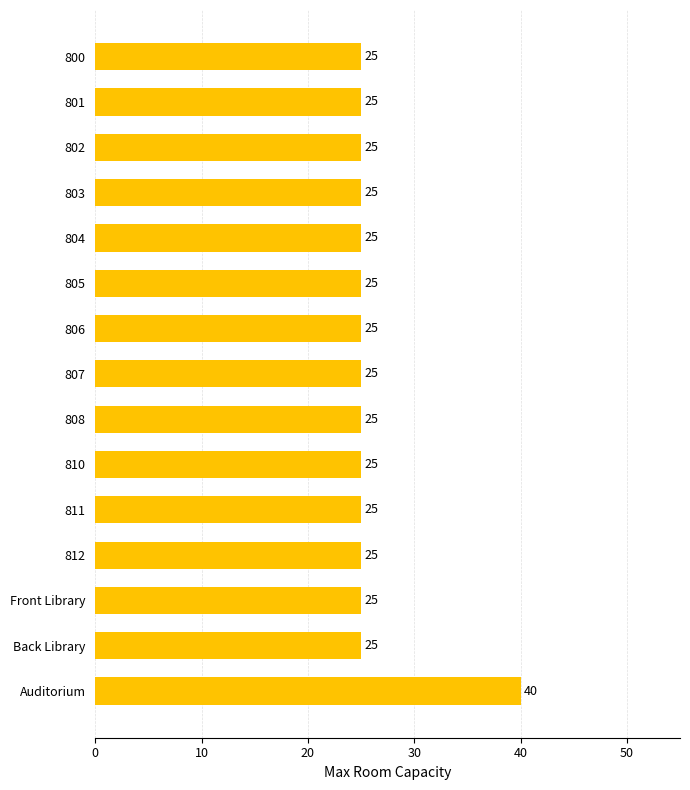

What is the smallest value displayed?

25